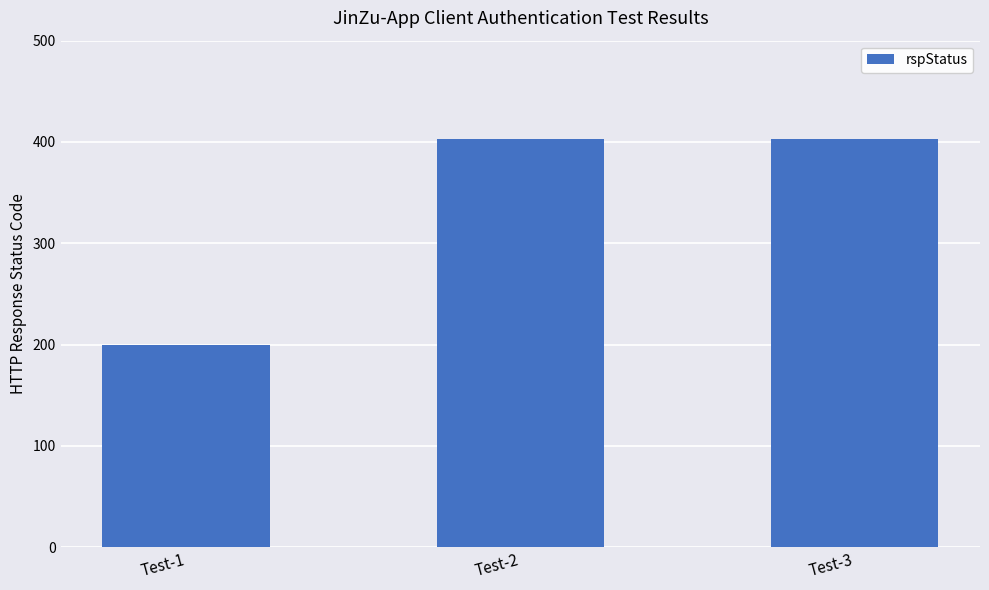

Reading left to right, what are all the values shown in this chart?

Test-1=200	Test-2=403	Test-3=403